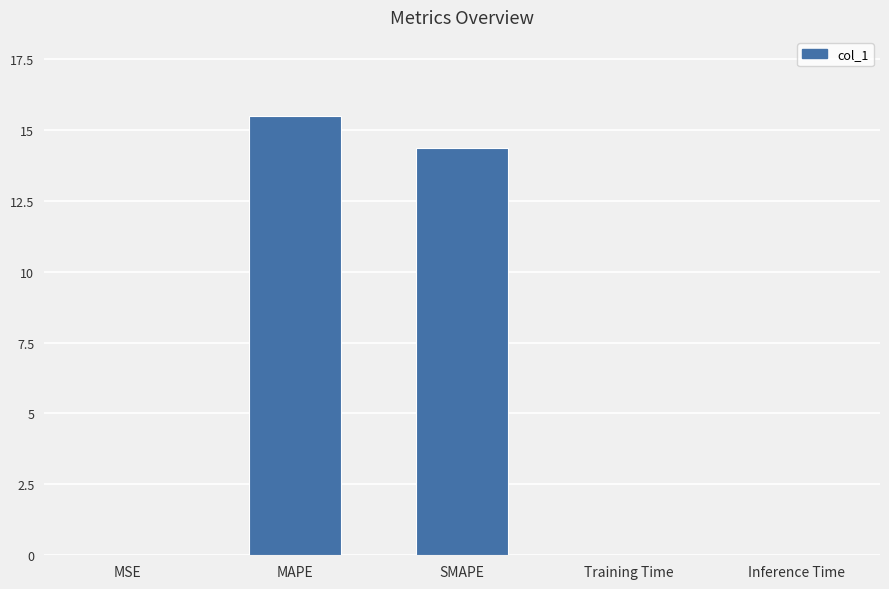

What is the difference between the values at MAPE and Training Time?

15.5